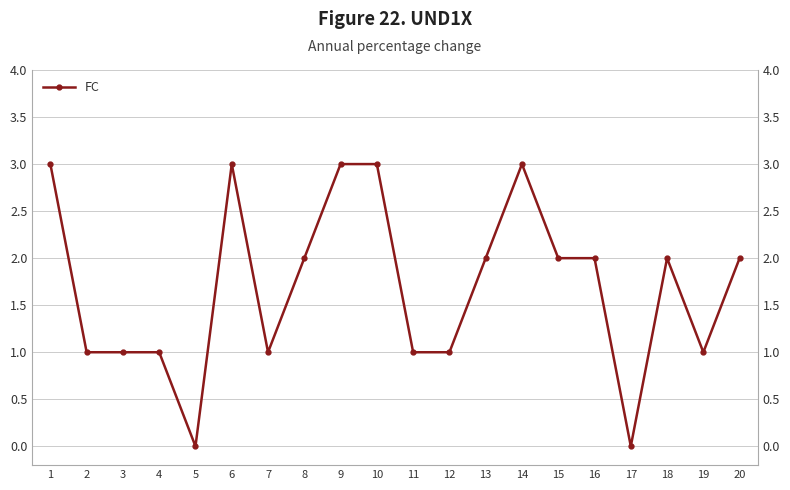

Count the number of values greater than 2.

5